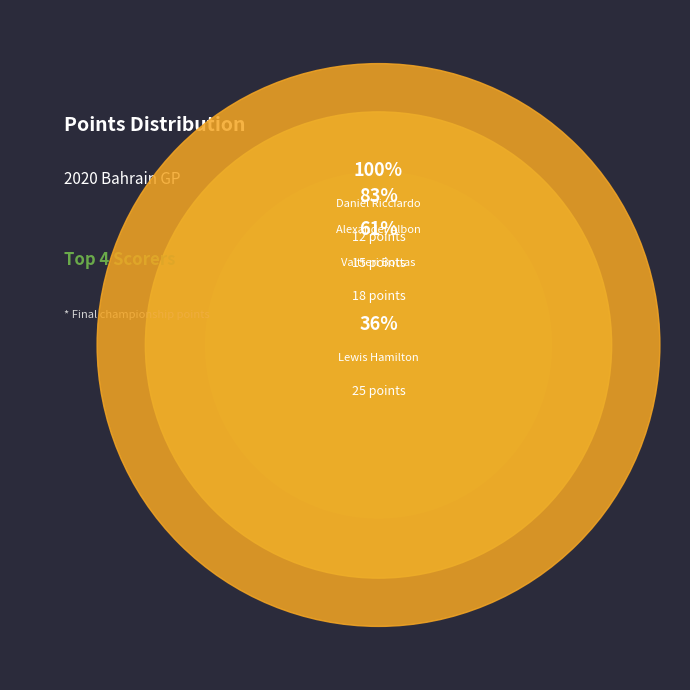

True or false: Daniil Kvyat (#26) accounts for 23% of the total.

False